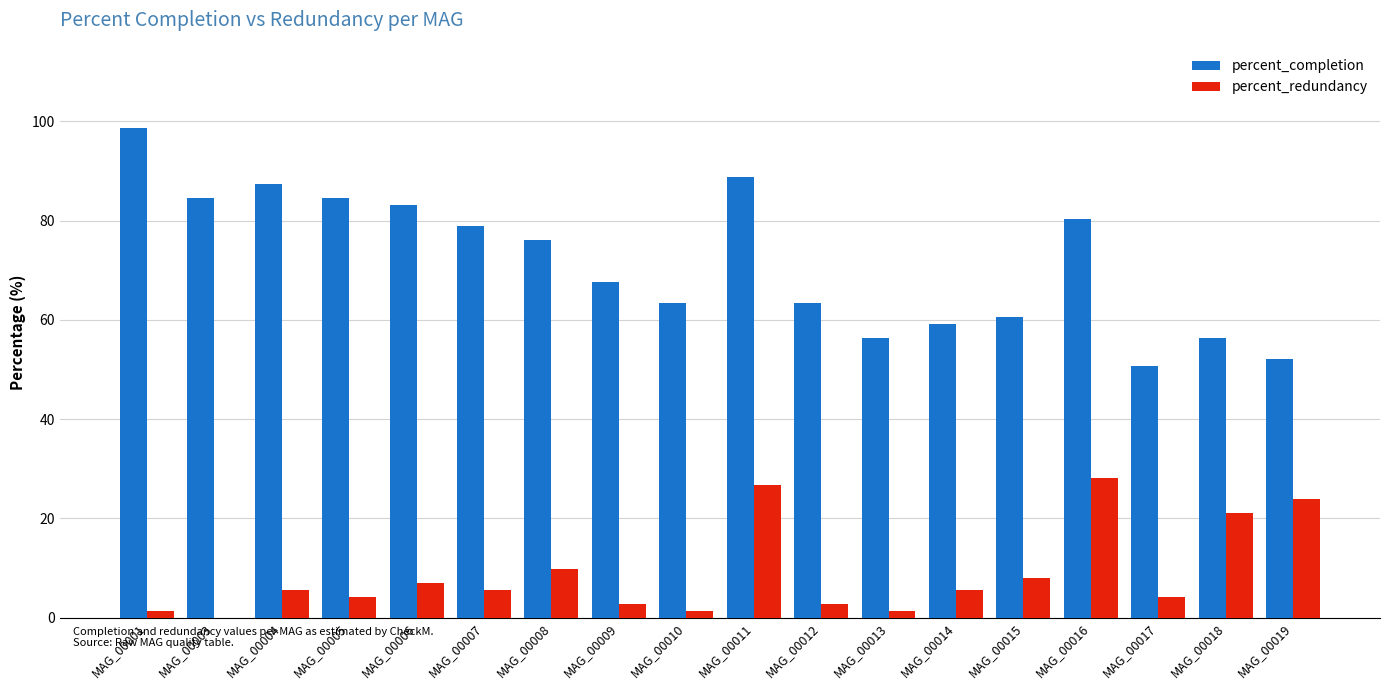

True or false: percent_redundancy has a value of 7.0 at MAG_00006.

True